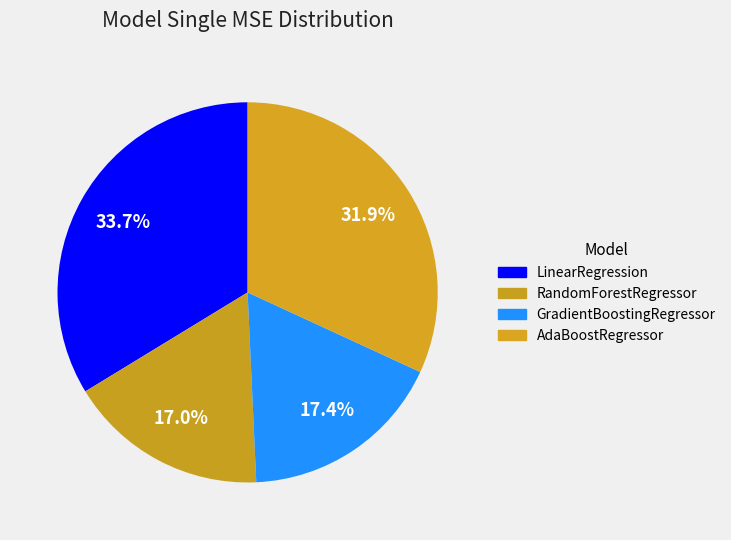

Combined, what portion of the pie is LinearRegression and RandomForestRegressor?

50.7%